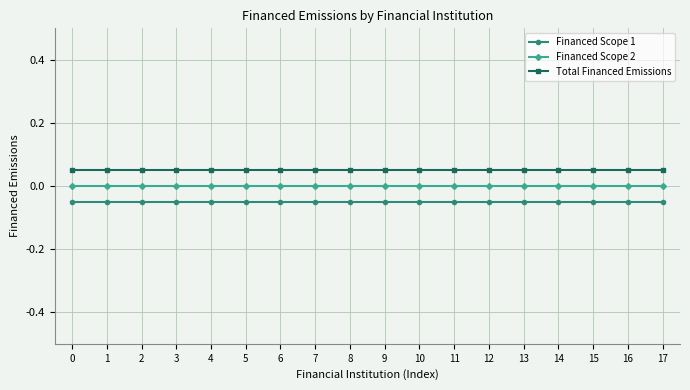

The Financed Scope 2 series shows 0.0 at 4. True or false?

True